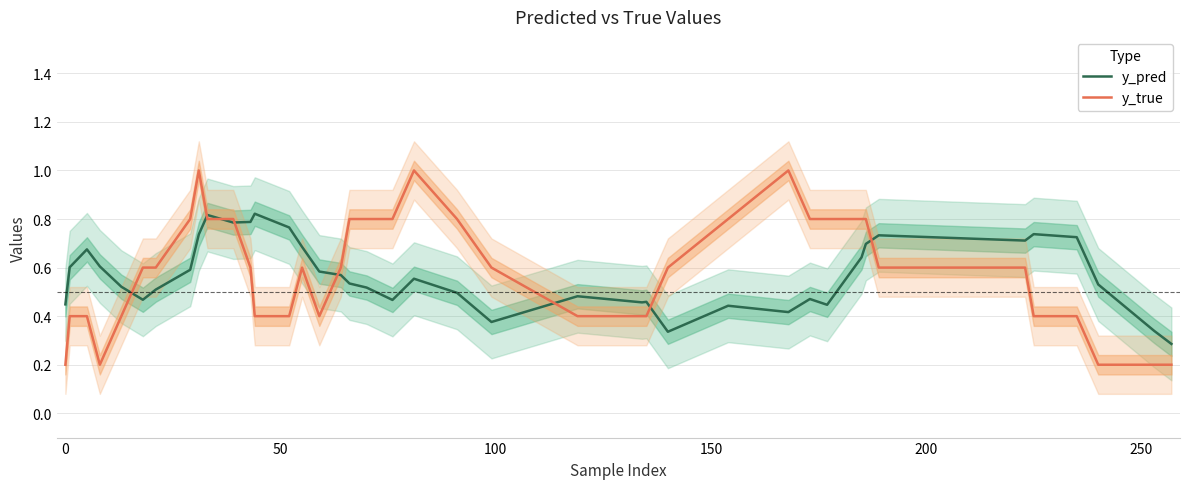

What is the sum of all y_pred values?

22.8